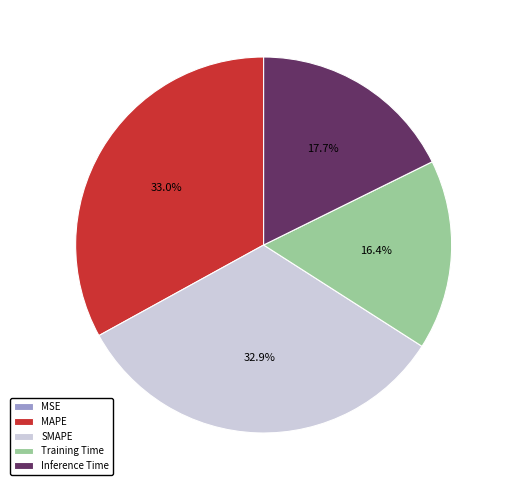

Is Inference Time the majority of the pie?

No